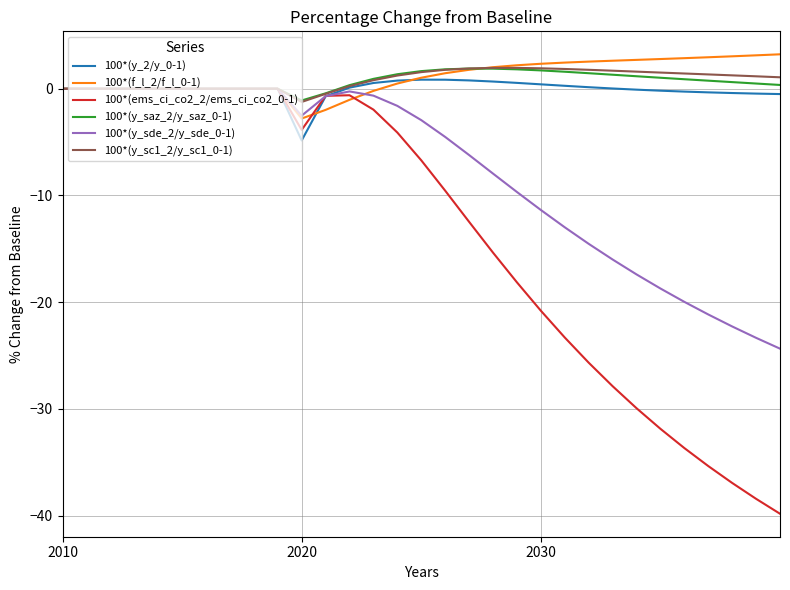

What is the minimum value for 100*(f_l_2/f_l_0-1)?

-2.8